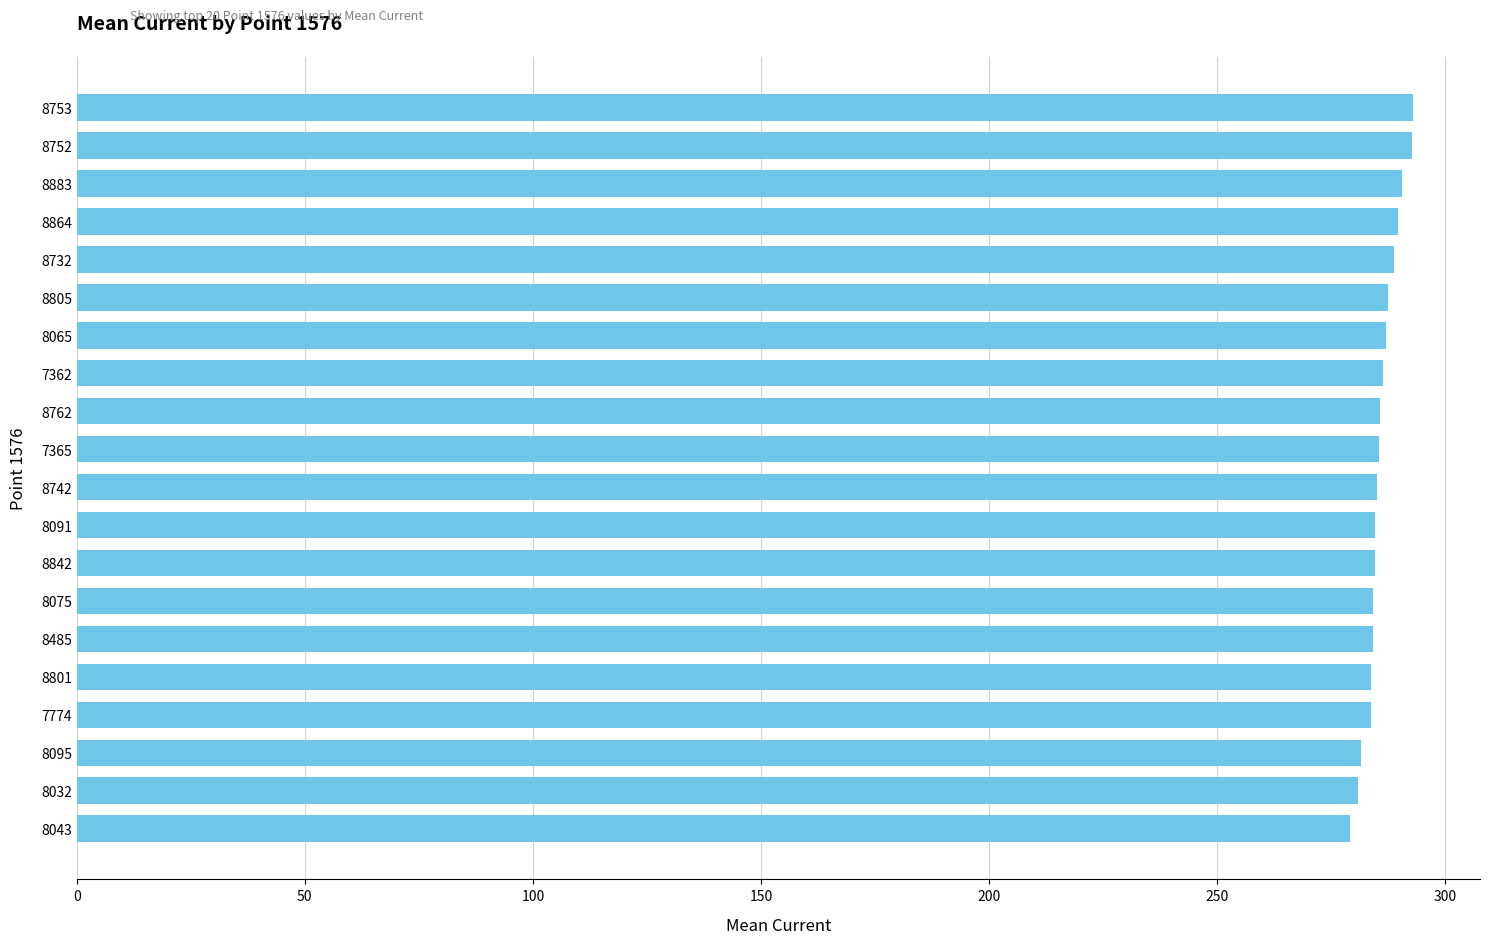

What is the difference between the maximum and minimum values?

13.9